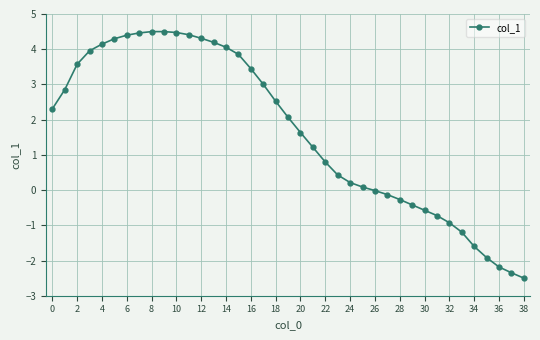

What is the minimum value shown in the chart?

-2.5